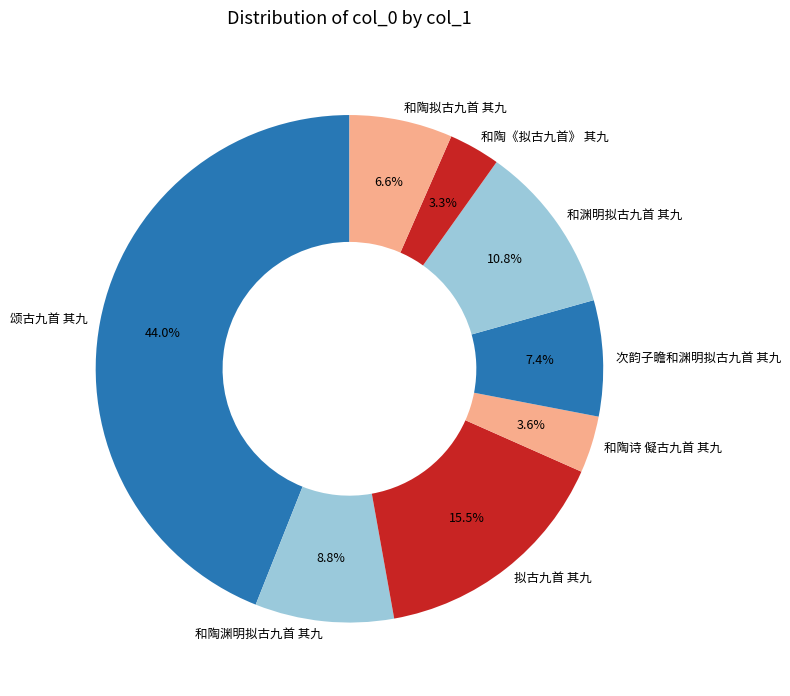

Does any single category account for the majority?

No